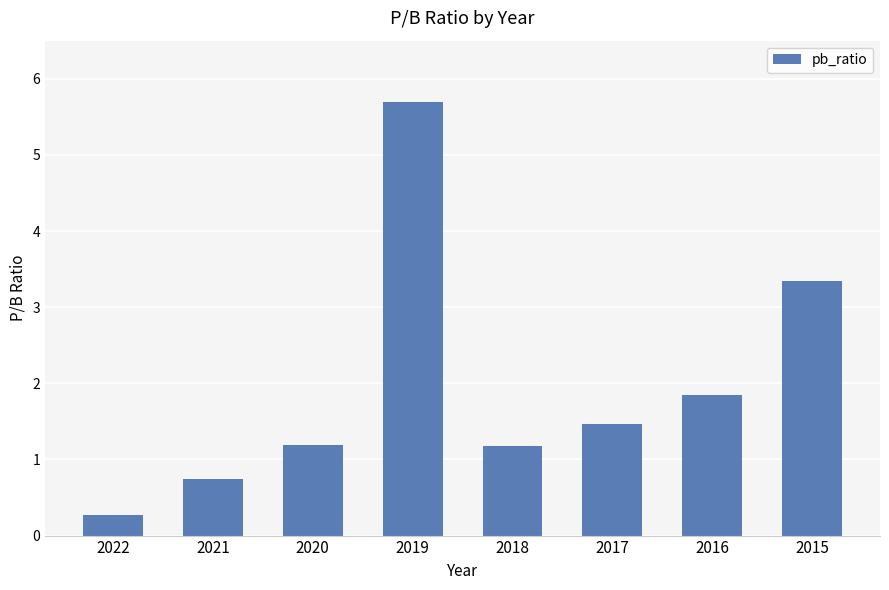

How many data points are above 1?

6